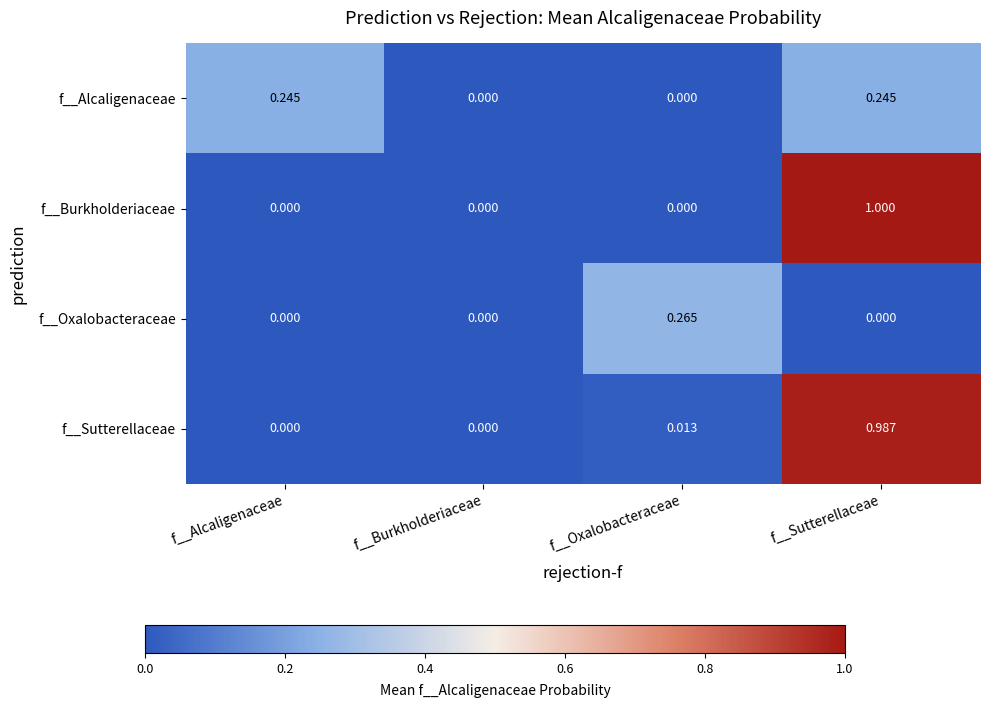

List the series in order of their peak value, highest first.

f__Burkholderiaceae, f__Sutterellaceae, f__Oxalobacteraceae, f__Alcaligenaceae